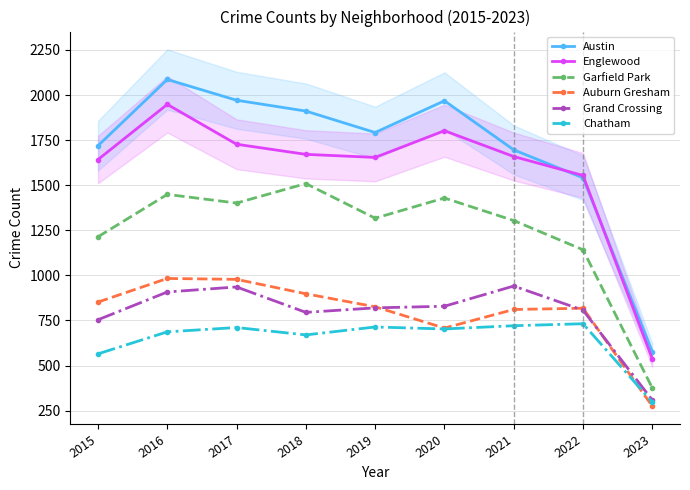

At which category does Austin reach its first local valley?

2019